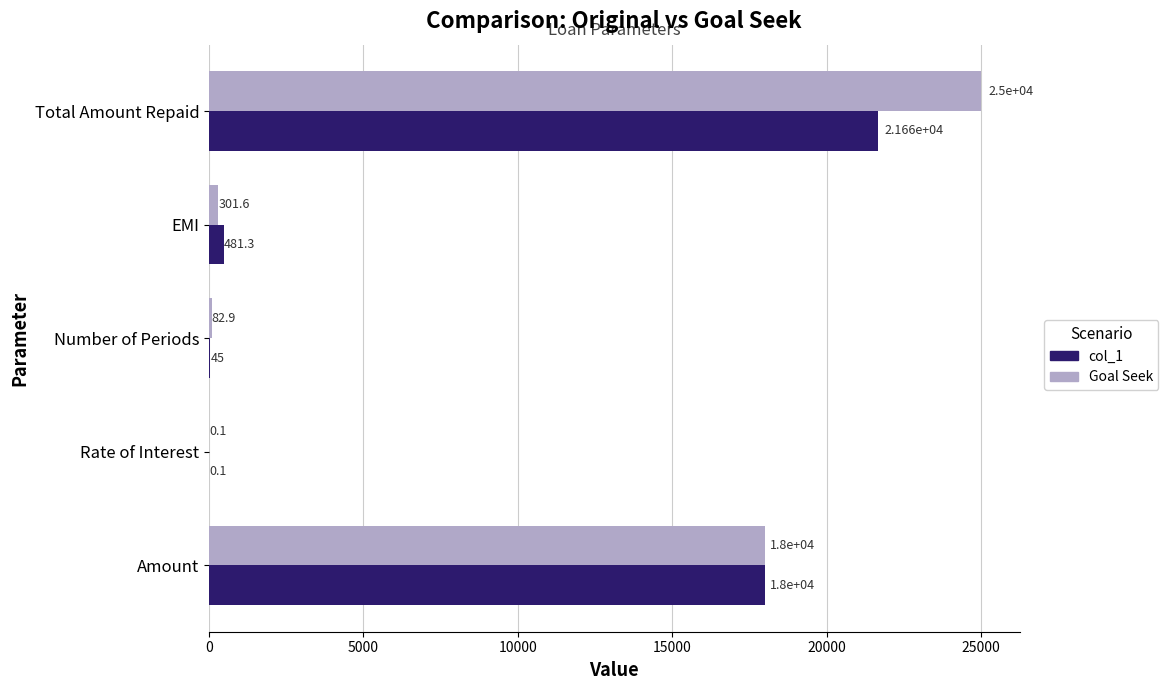

What is the sum of all col_1 values?

40185.9